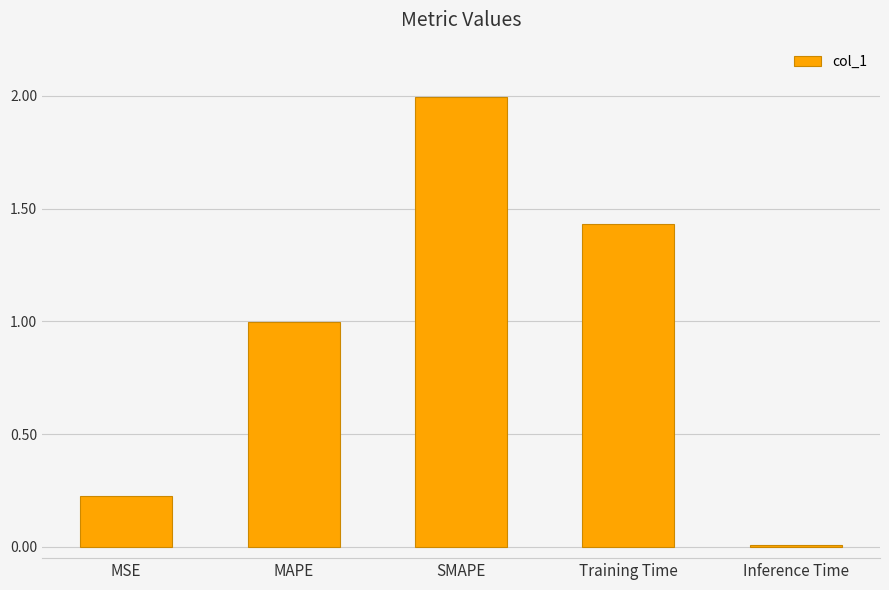

What is the difference between the maximum and minimum values?

2.0